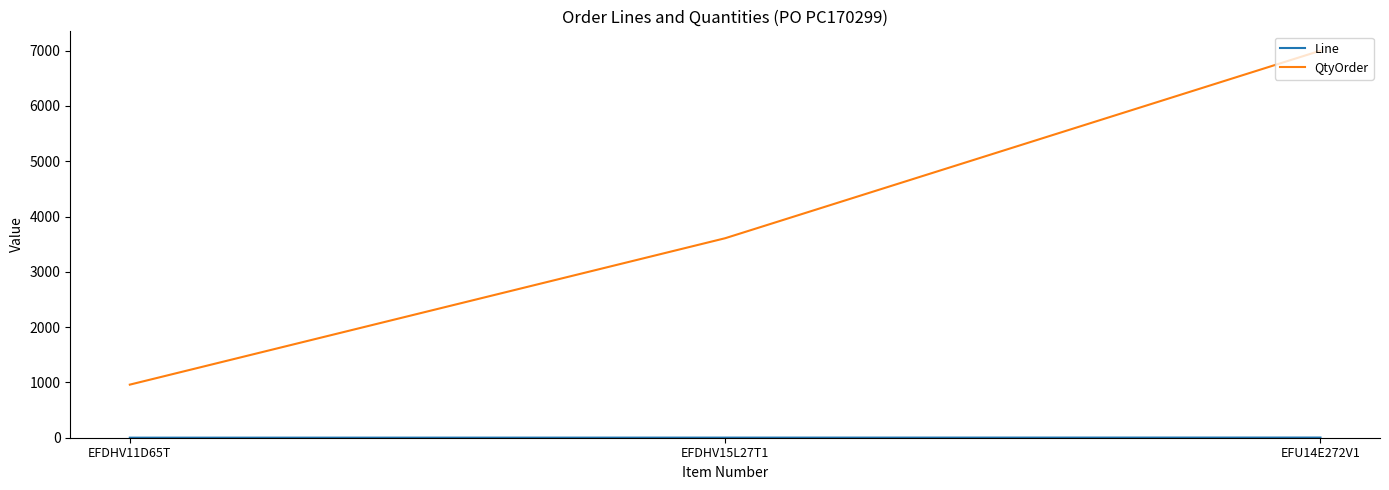

What is the average value of the QtyOrder series?

3856